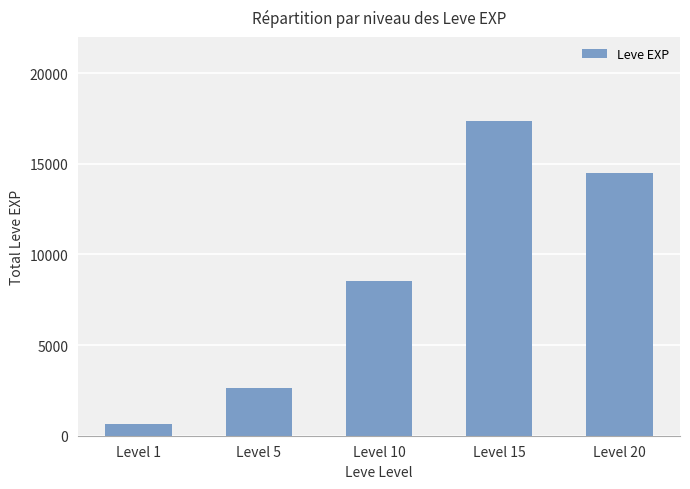

Which label corresponds to the largest value in the chart?

Level 15